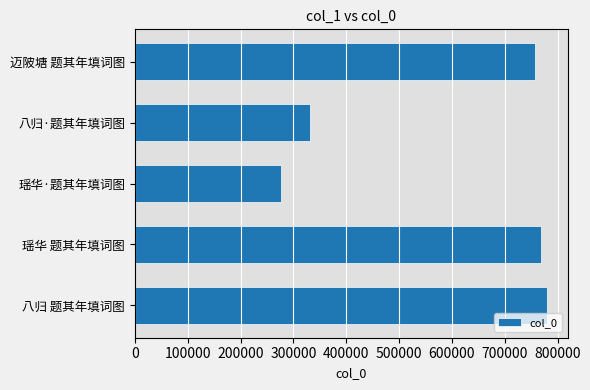

What is the maximum value shown in the chart?

780084